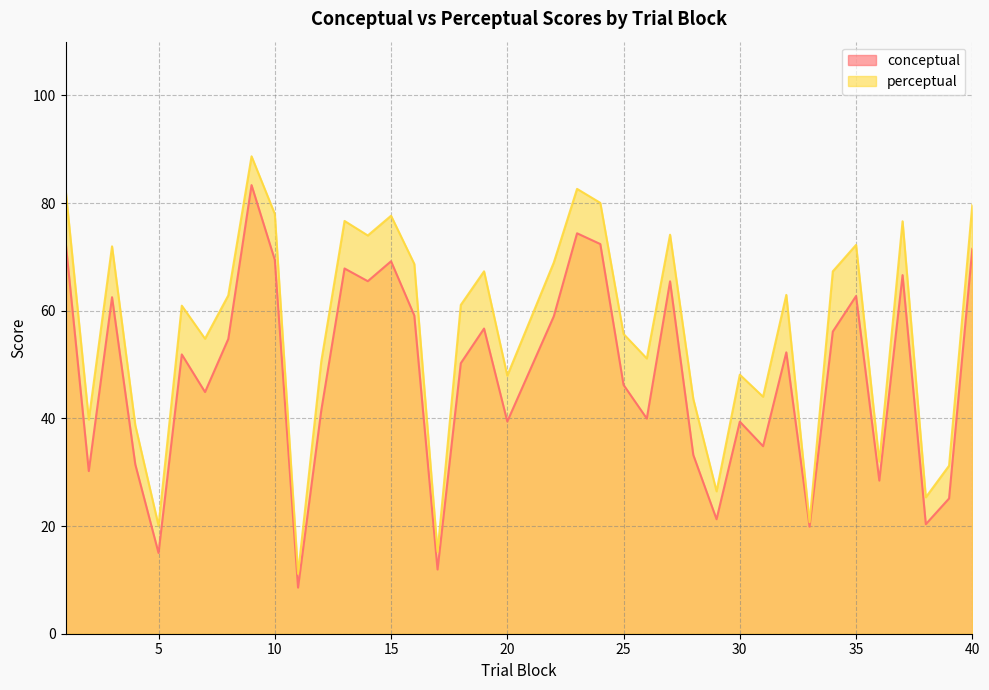

Rank the series at 39 from lowest to highest value.

conceptual, perceptual